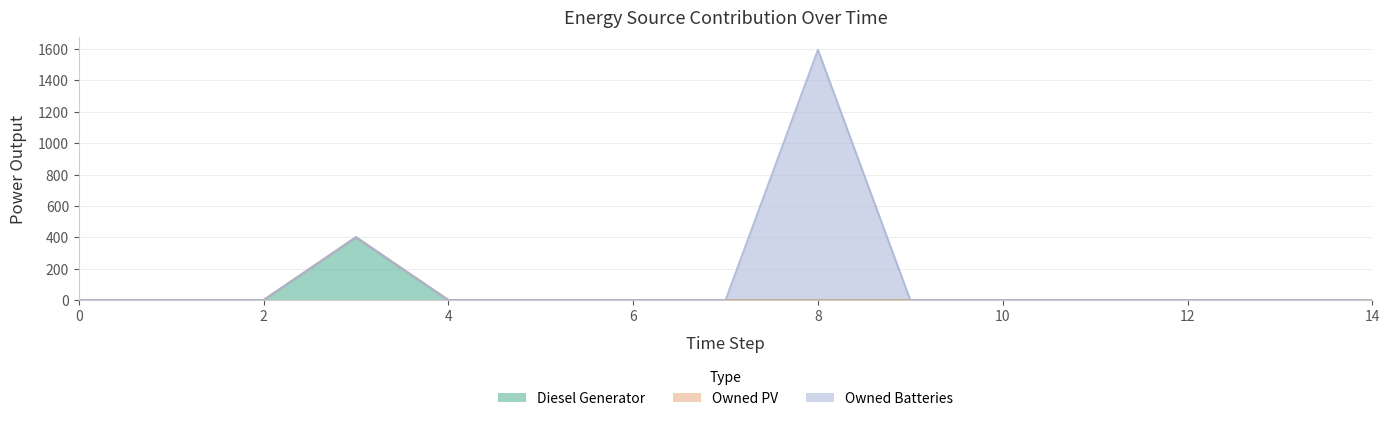

What is the difference between the maximum and minimum values in the Owned Batteries series?

1594